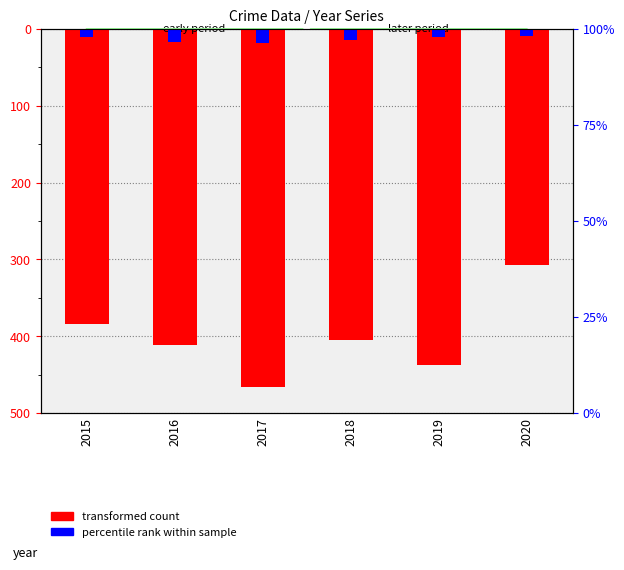

Is it true that transformed count (Theft) equals -645.6 at 2017?

False